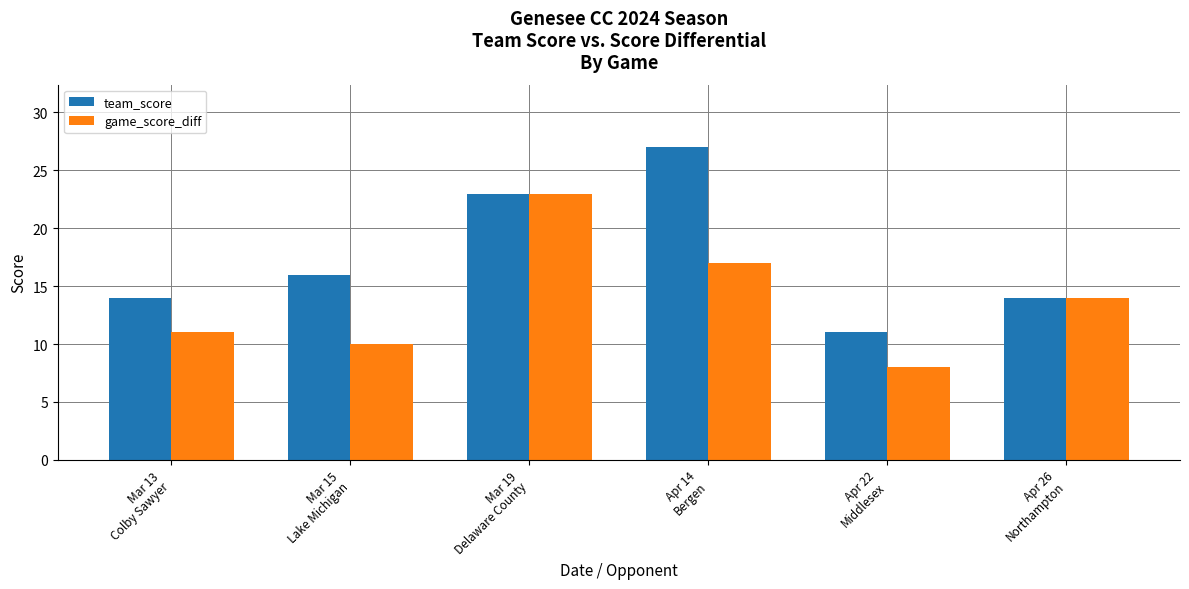

Reading right to left, transcribe all the data shown in this chart.

team_score: 14	11	27	23	16	14
game_score_diff: 14	8	17	23	10	11